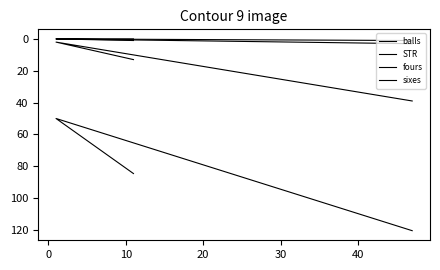

Which series has the largest total across all categories?

STR